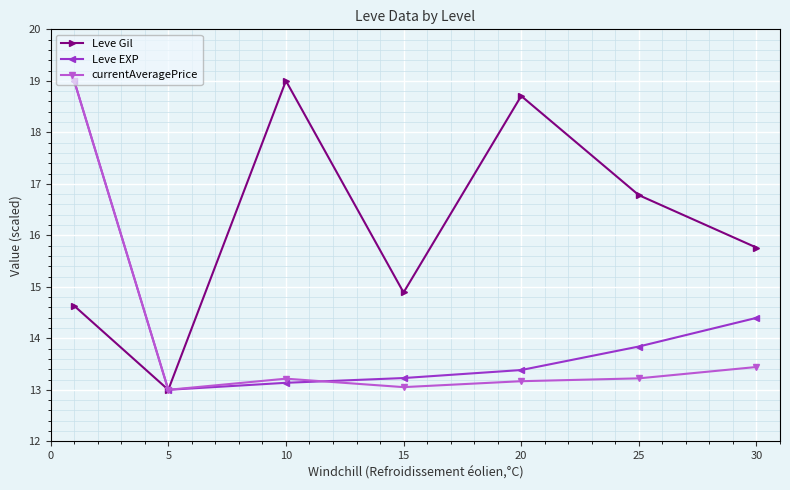

Count the number of data series in this chart.

3